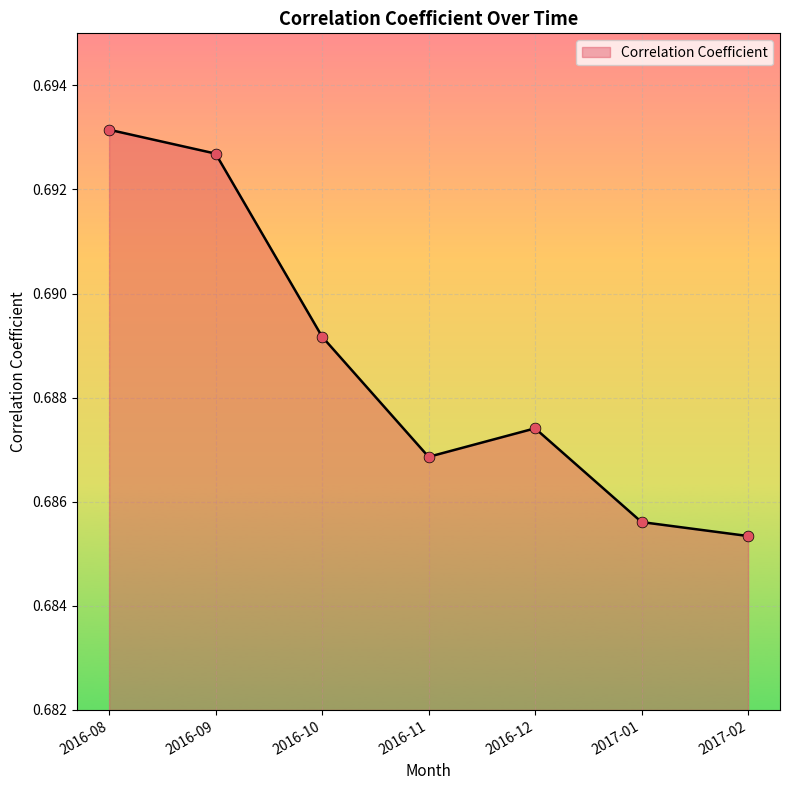

Which has a higher value, 2016-09 or 2016-10?

2016-09